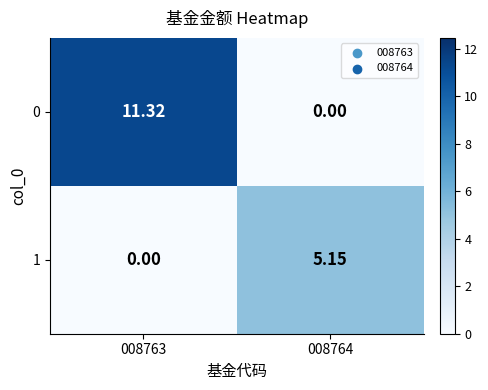

How many values in the 1 series are below 5?

1